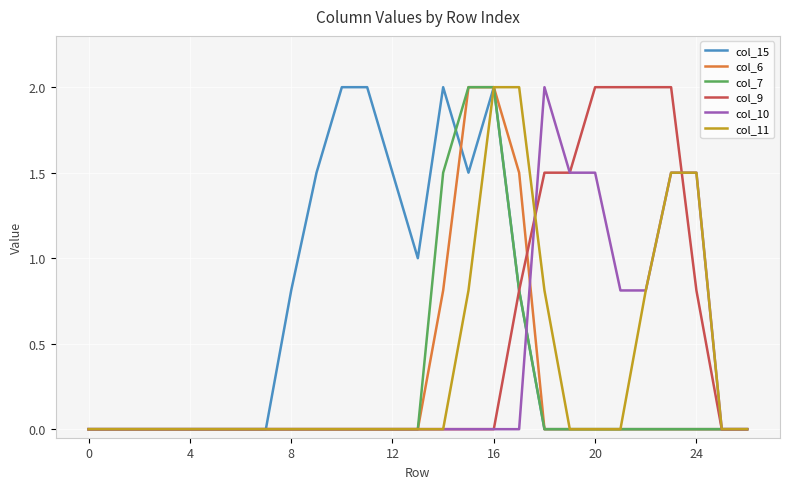

What is the maximum value shown in the chart?

2.0